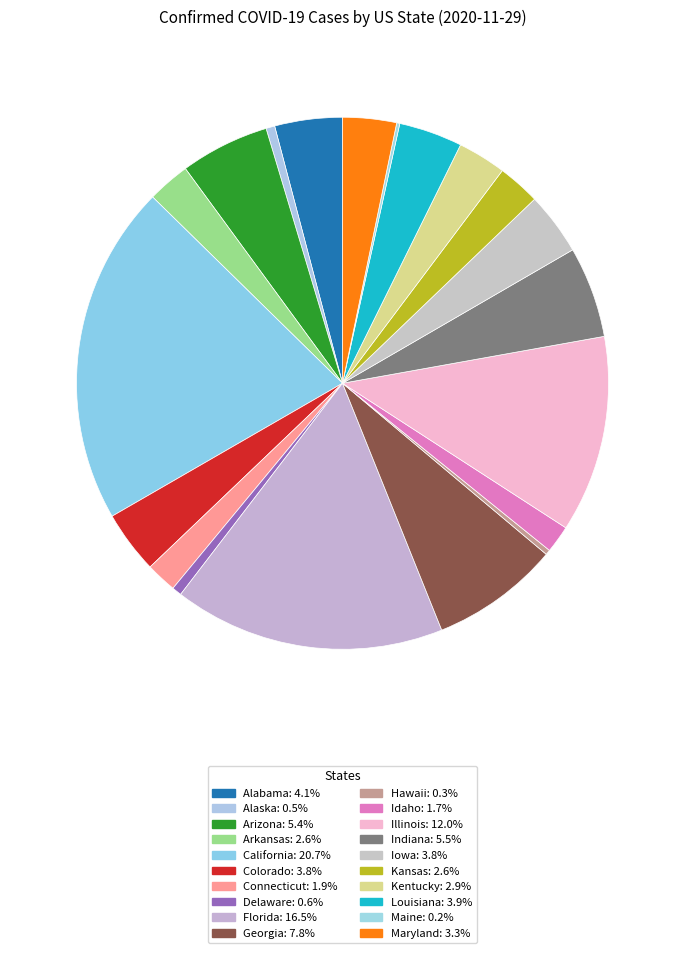

Which category has the smallest portion of the pie?

Maine